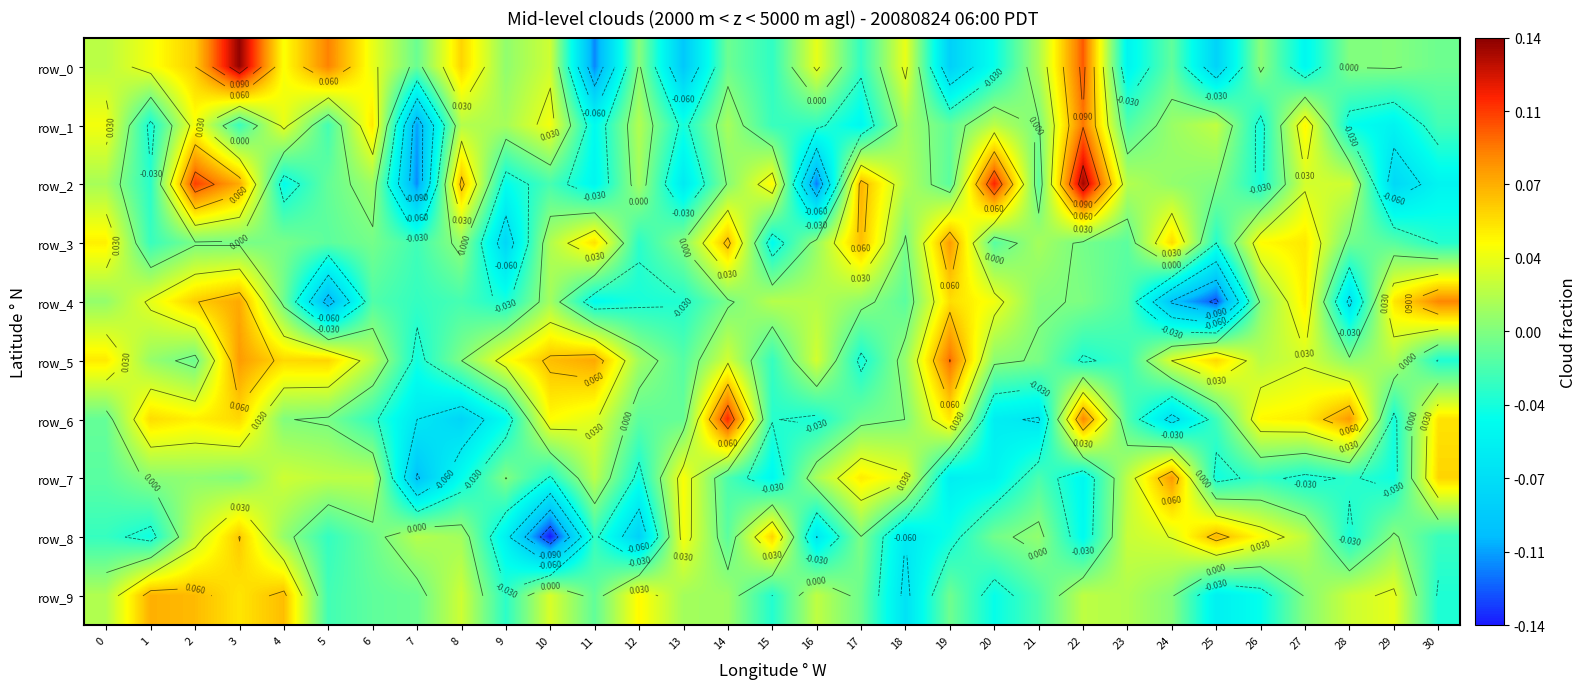

Where is row_8 nearest to the value 0?

17